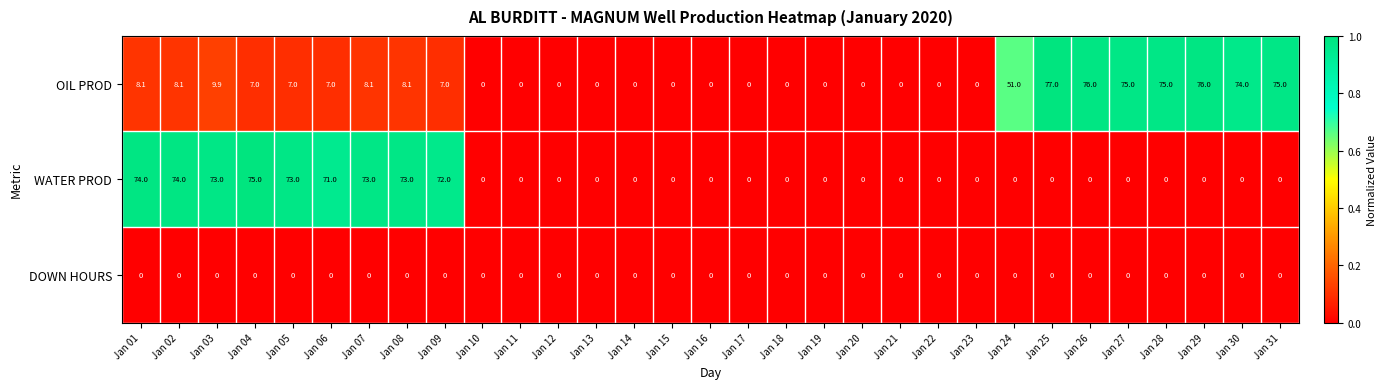

Which series changed the most between Jan 07 and Jan 31?

WATER PROD